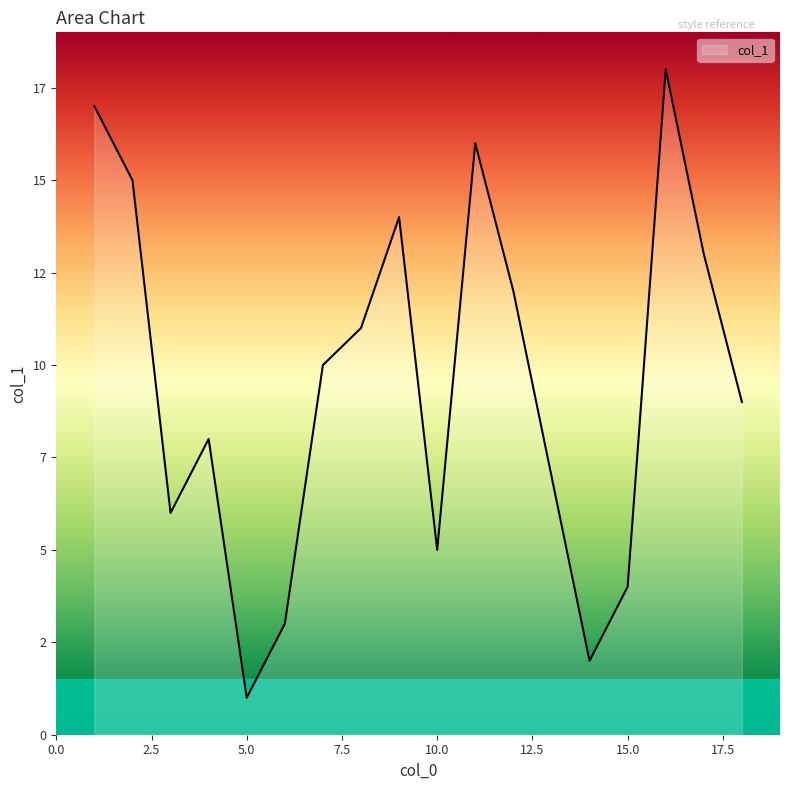

At which category does the chart reach its peak across all series?

16